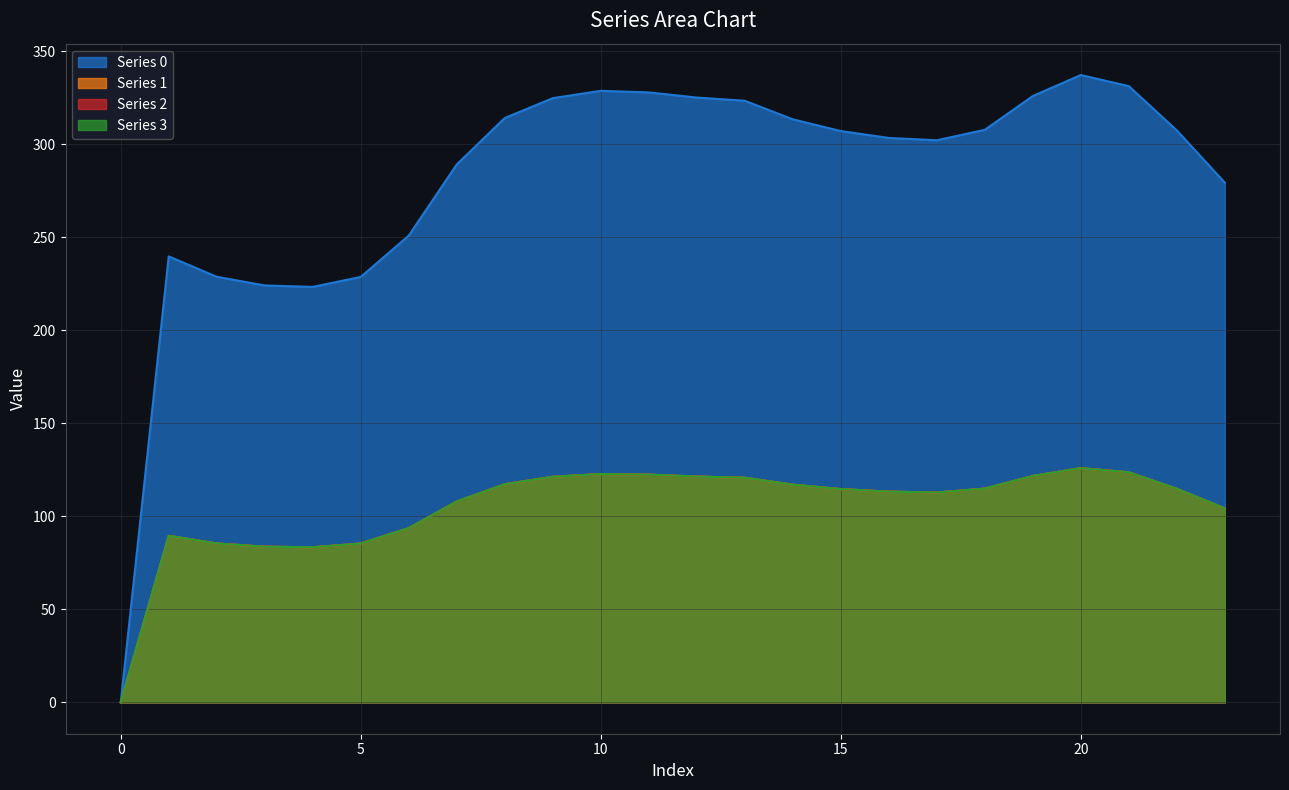

Is it true that 3 equals 112.8 at 17?

True